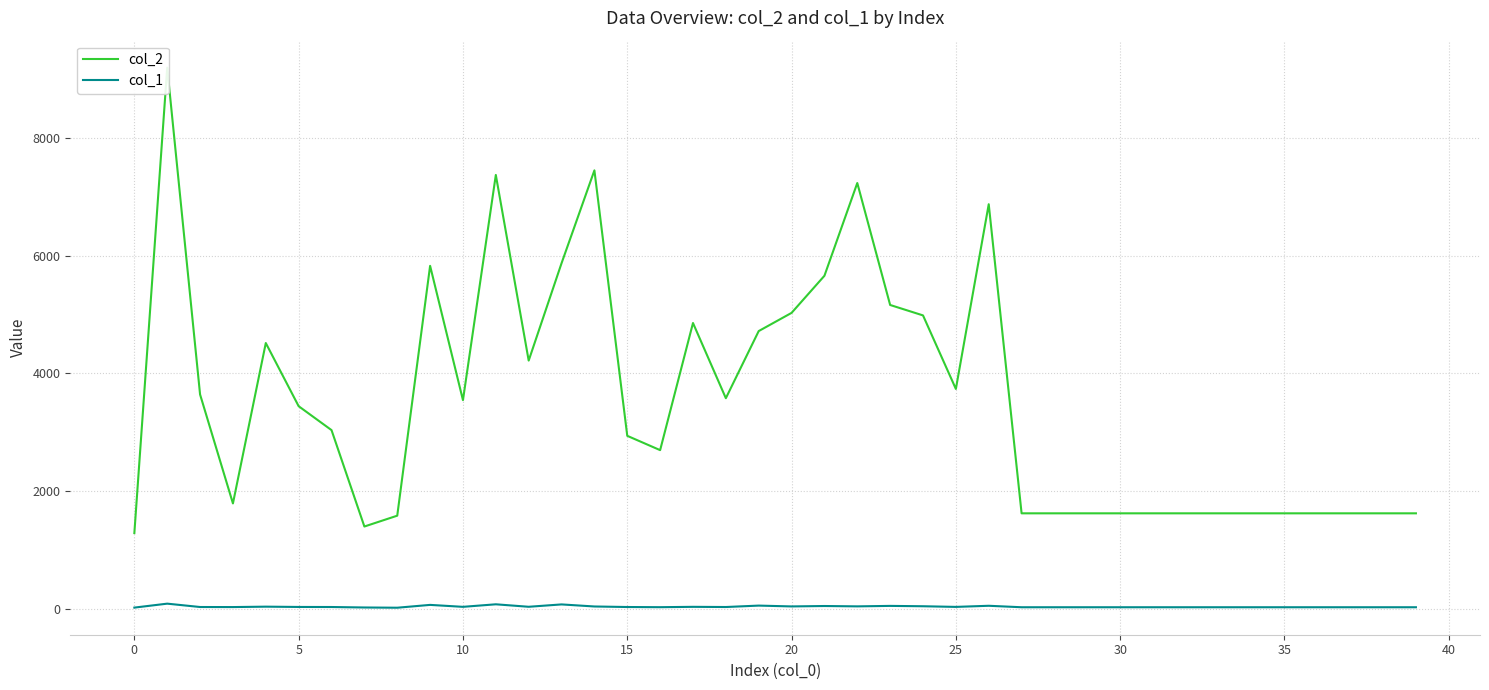

What is the greatest value displayed?

9192